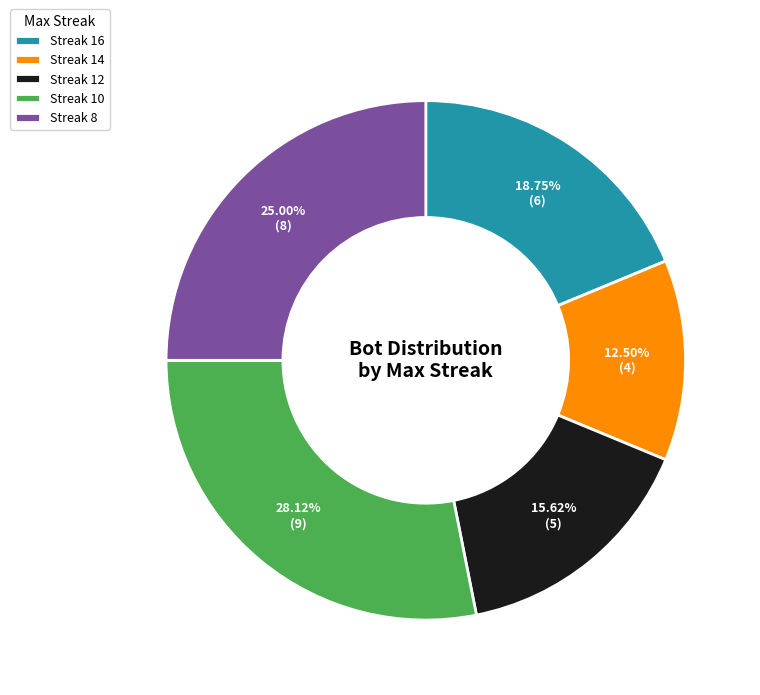

Which slice is the smallest?

Streak 14